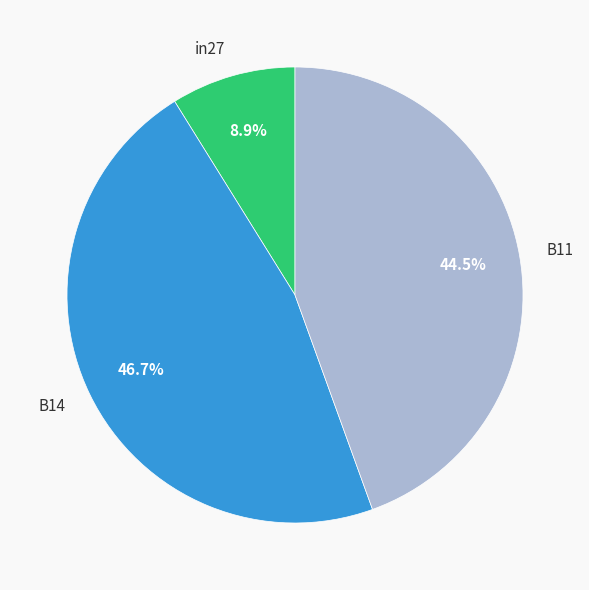

Is there any slice that represents more than half of the pie?

No